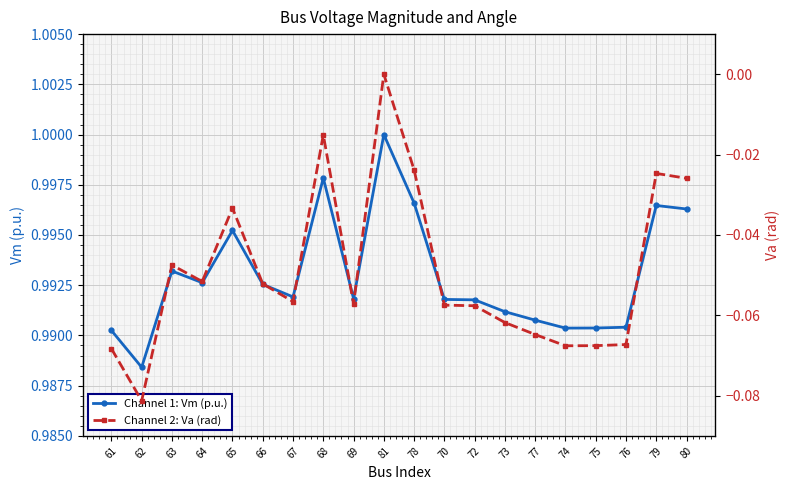

True or false: Vm (p.u.) and Va (rad) intersect in this chart.

False